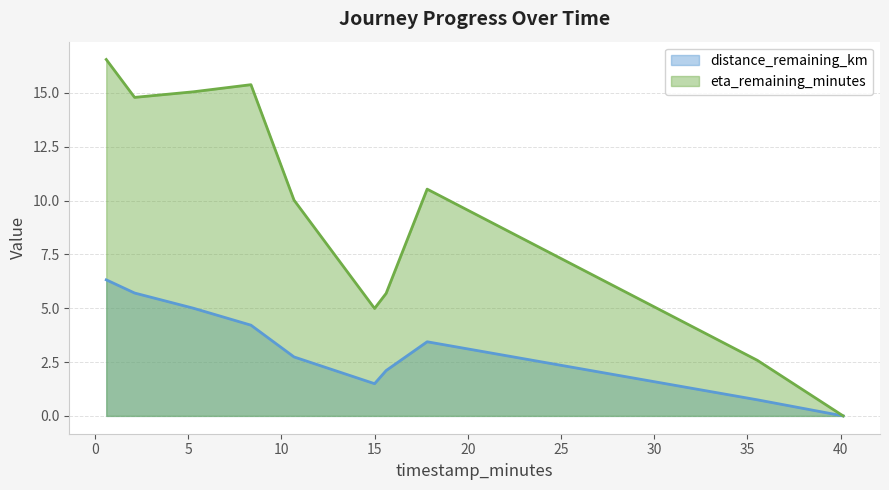

Reading right to left, transcribe all the data shown in this chart.

distance_remaining_km: 40.13=0.0	35.53=0.7	17.82=3.4	15.62=2.1	15.0=1.5	10.68=2.7	8.37=4.2	5.28=5.0	2.13=5.7	0.61=6.3
eta_remaining_minutes: 40.13=0.0	35.53=2.6	17.82=10.5	15.62=5.7	15.0=5.0	10.68=10.0	8.37=15.4	5.28=15.1	2.13=14.8	0.61=16.6